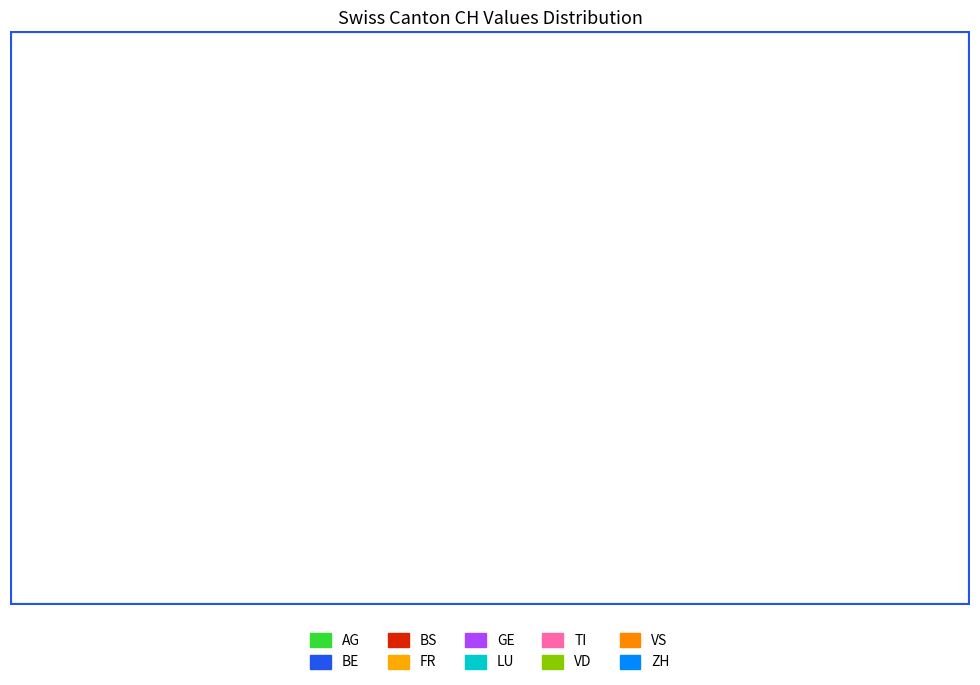

What portion of the pie excludes AG?

81.9%